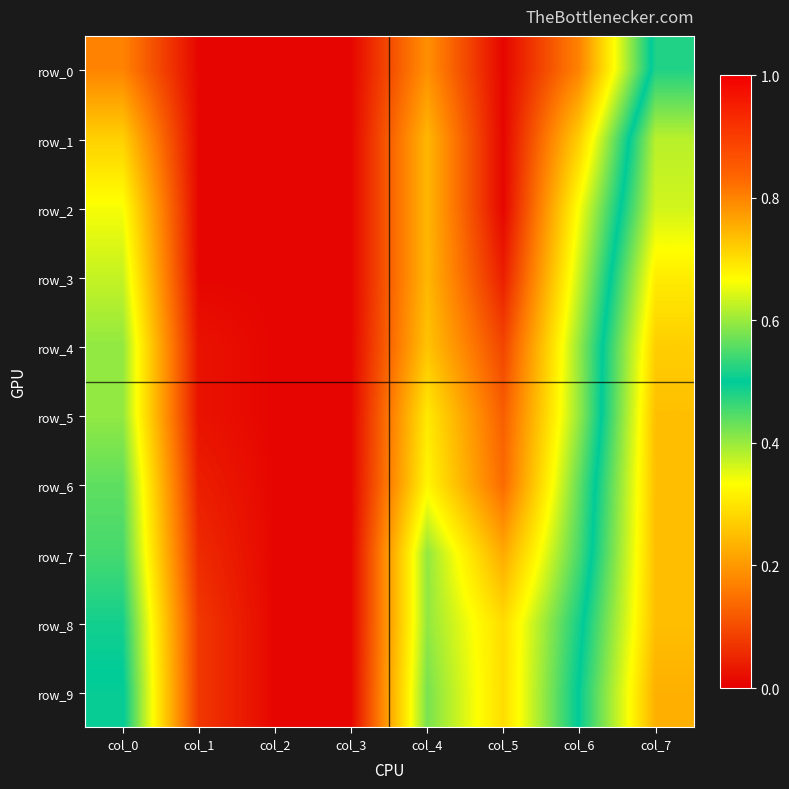

Where is row_0 nearest to the value 0?

col_1